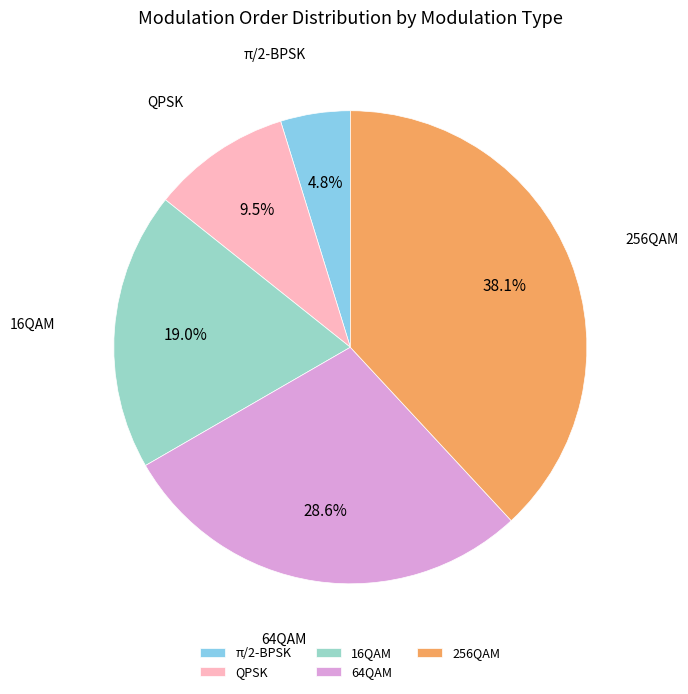

Which slice is the smallest?

π/2-BPSK